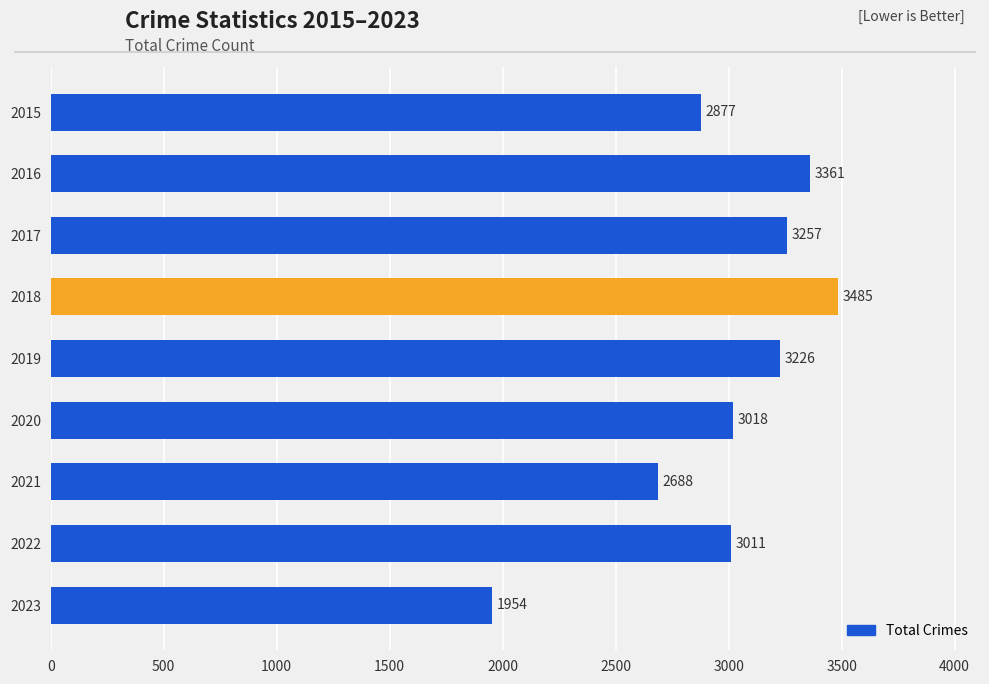

List the labels in order of value, smallest first.

2023, 2021, 2015, 2022, 2020, 2019, 2017, 2016, 2018